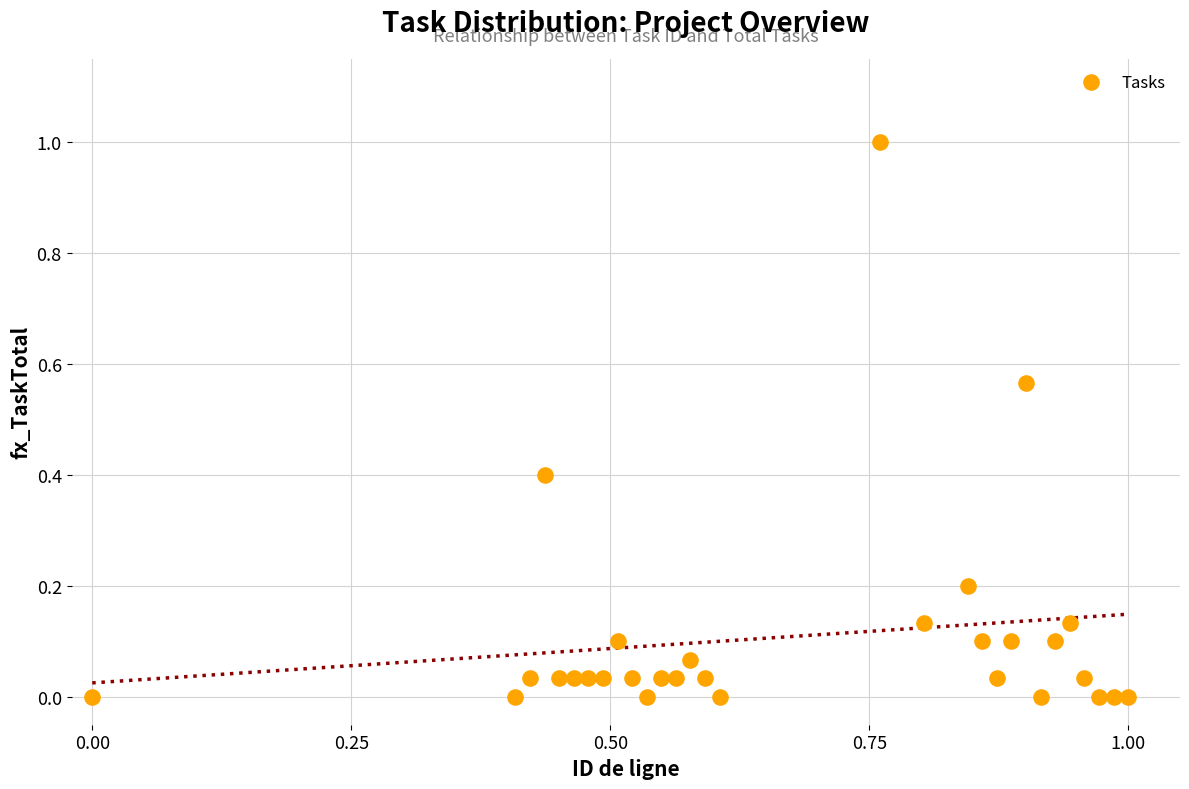

What is the range of Y values (max minus min)?

1.0